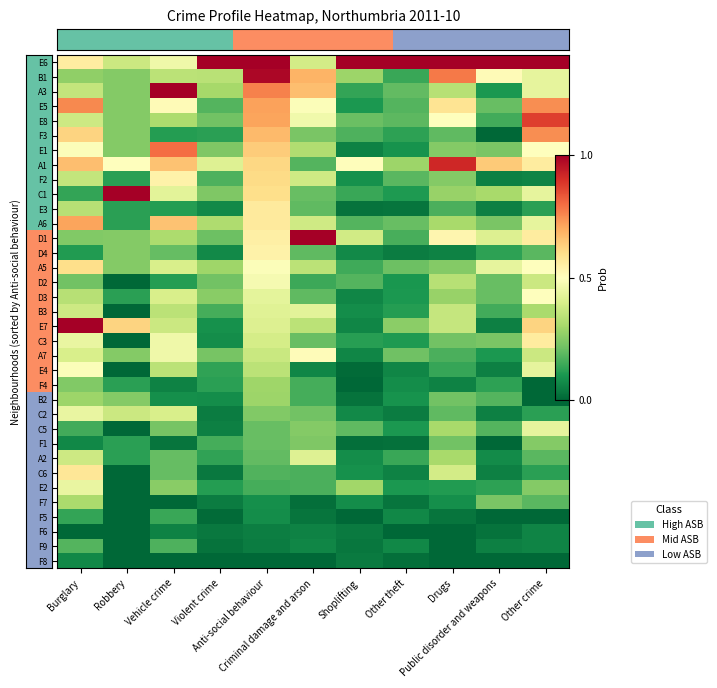

What is the spread (max minus min) of values at Criminal damage and arson?

1.0